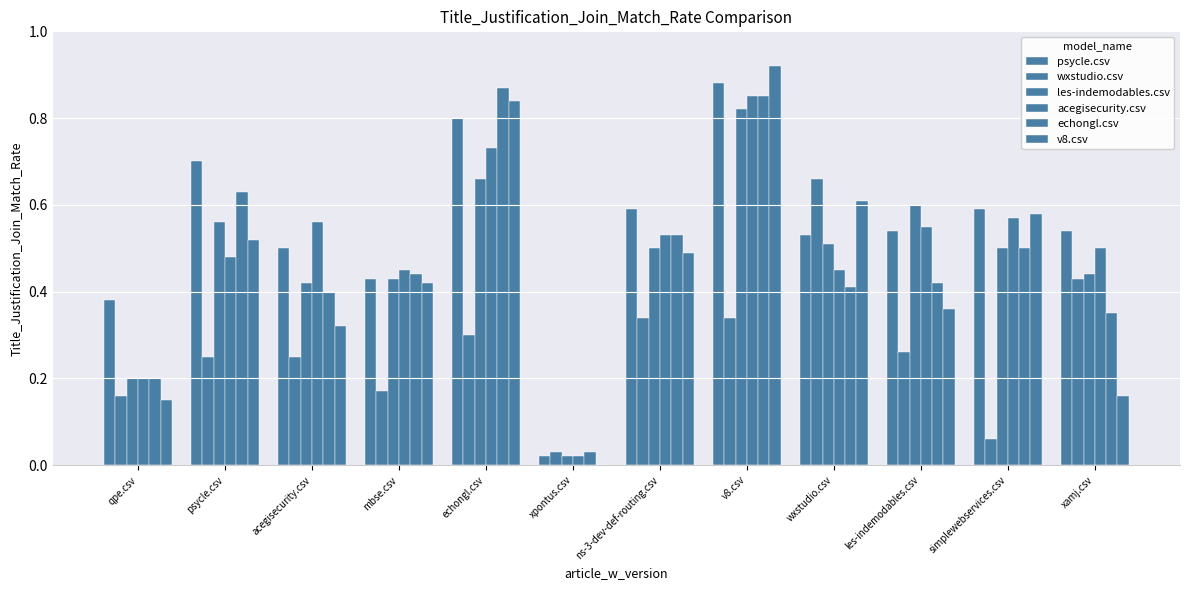

Which series has the largest total across all categories?

psycle.csv